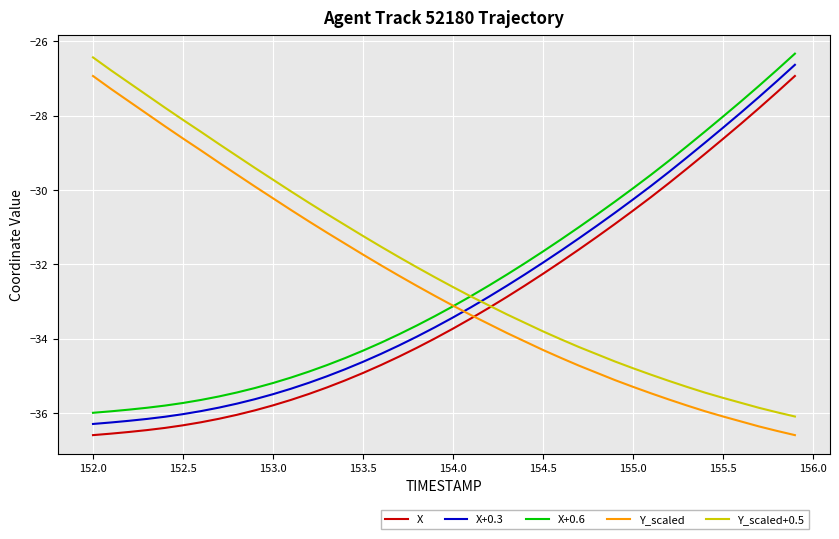

True or false: X+0.6 and X intersect in this chart.

False